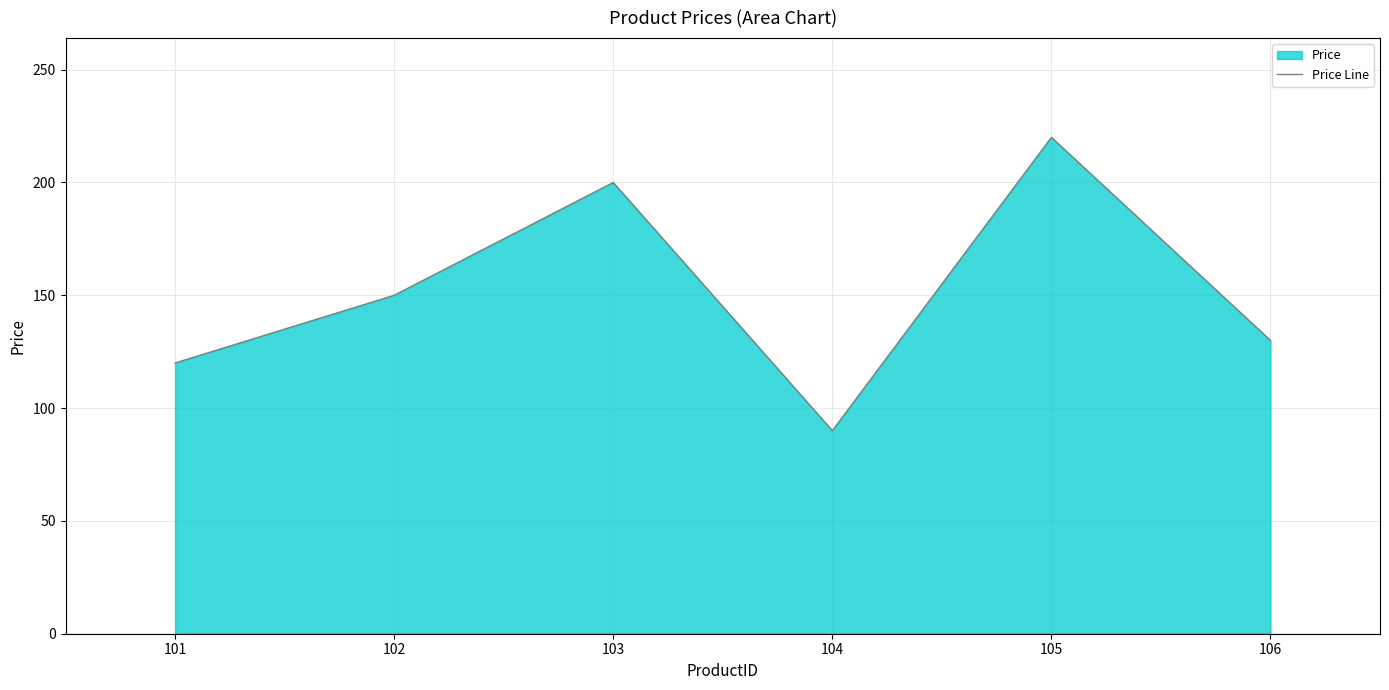

What is the approximate value at 101, to the nearest 10?

120